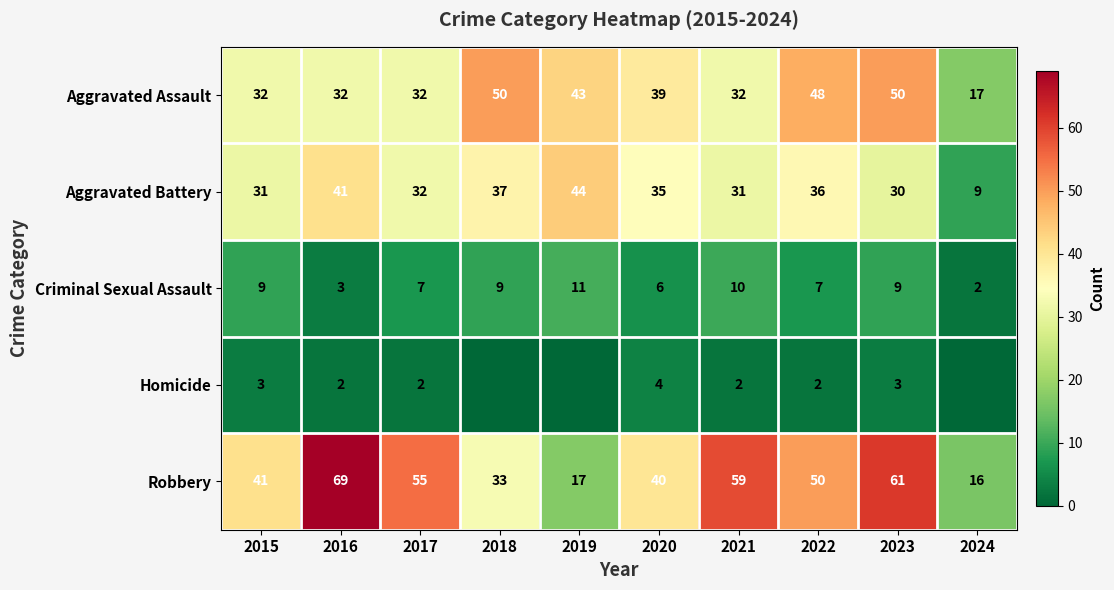

Between 2018 and 2019, which is larger?

2018